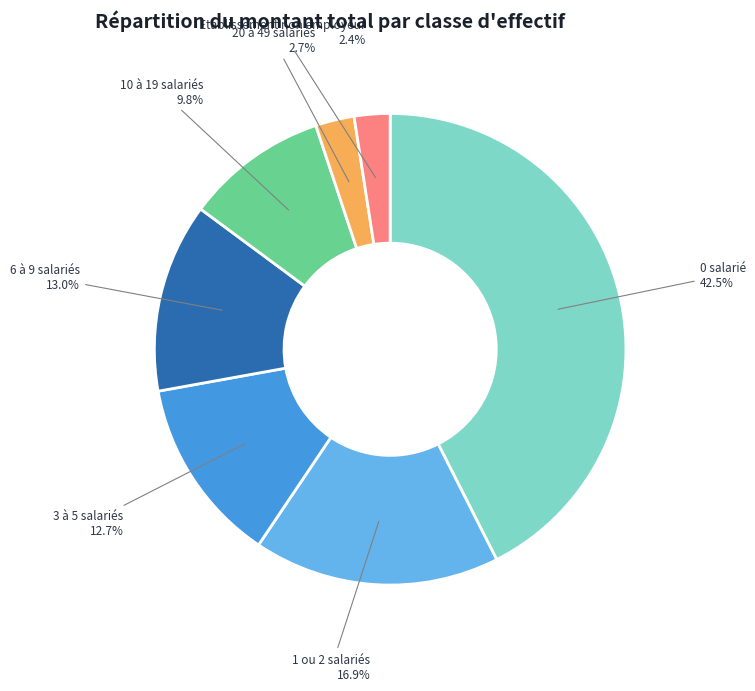

Is there any slice that represents more than half of the pie?

No